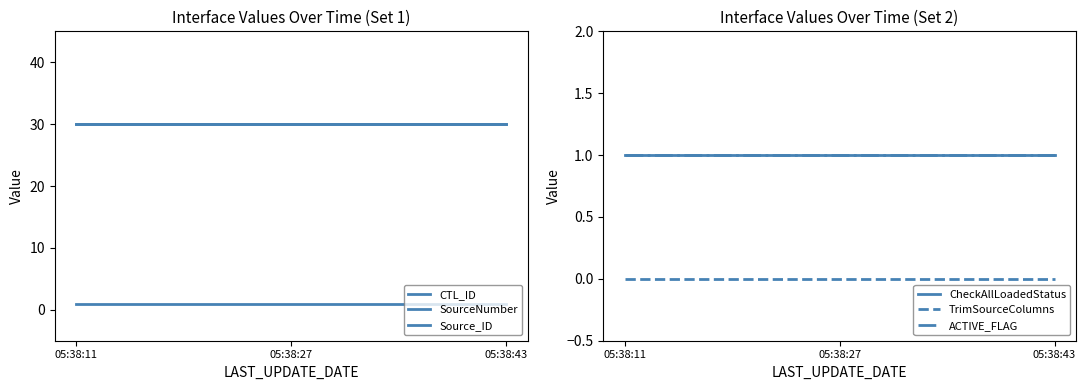

At which category does the chart reach its minimum across all series?

05:38:11